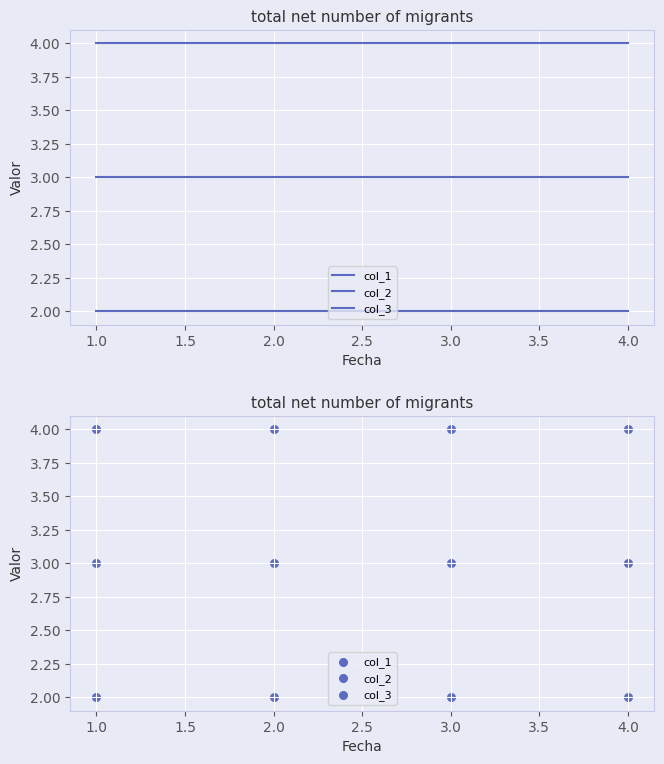

What are all the series names shown in the legend?

col_1, col_2, col_3